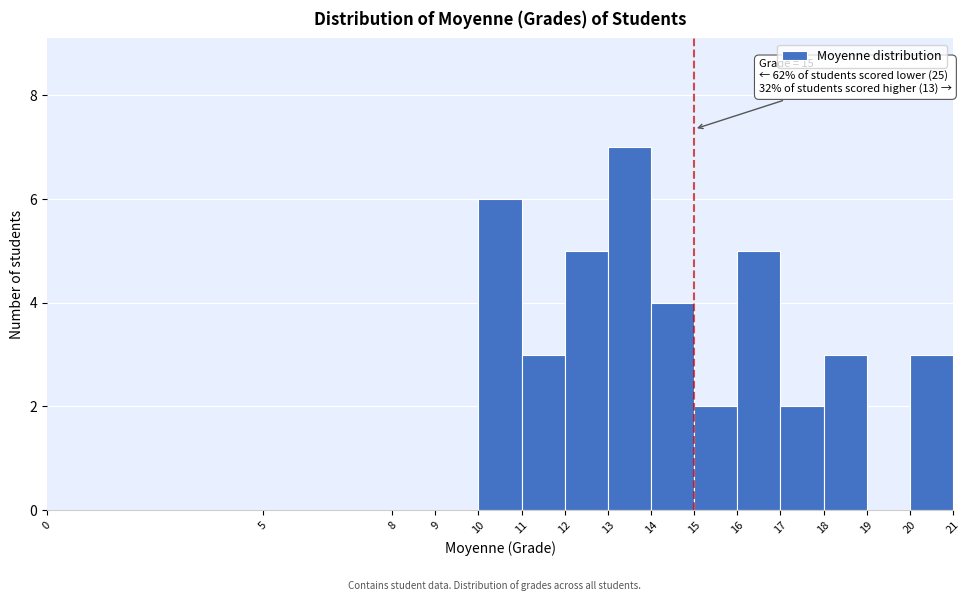

Which range on the x-axis has the tallest bar?

13 to 14